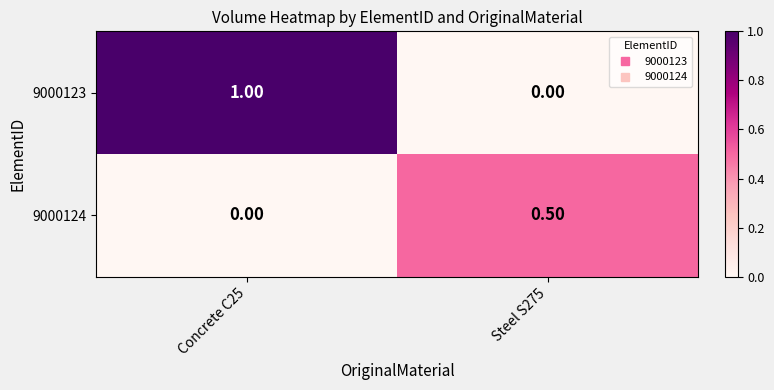

Which series has the widest spread of values?

9000123